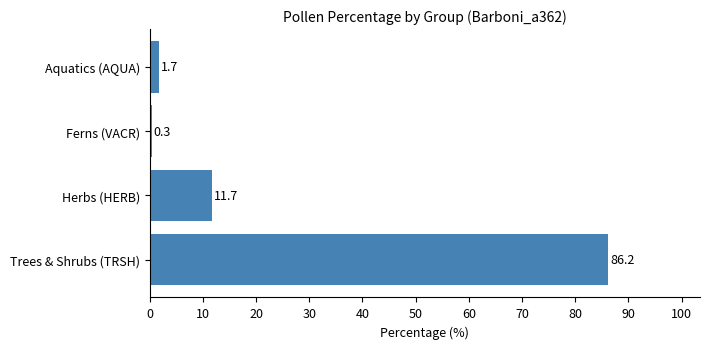

What is the maximum value shown in the chart?

86.2